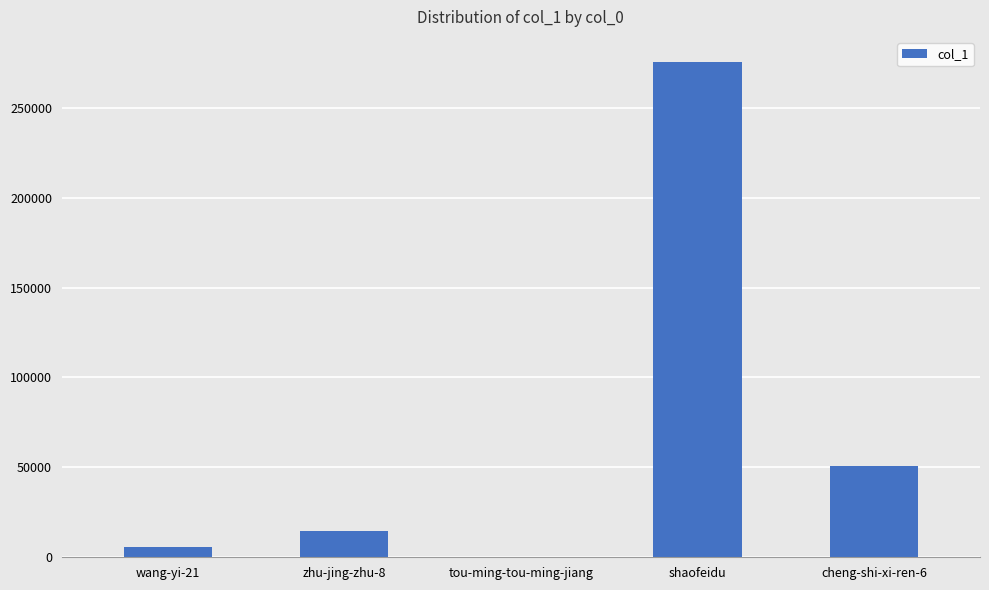

What is the greatest value displayed?

275581